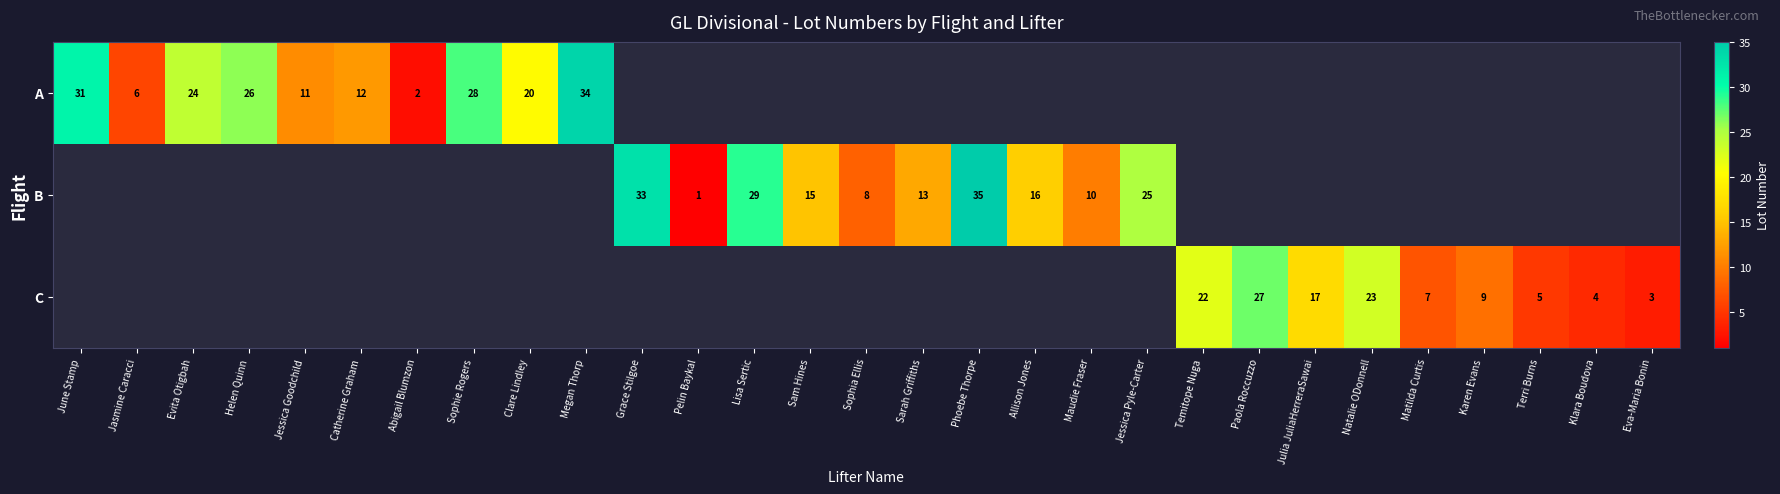

Which category has the lowest value across all series?

Pelin Baykal